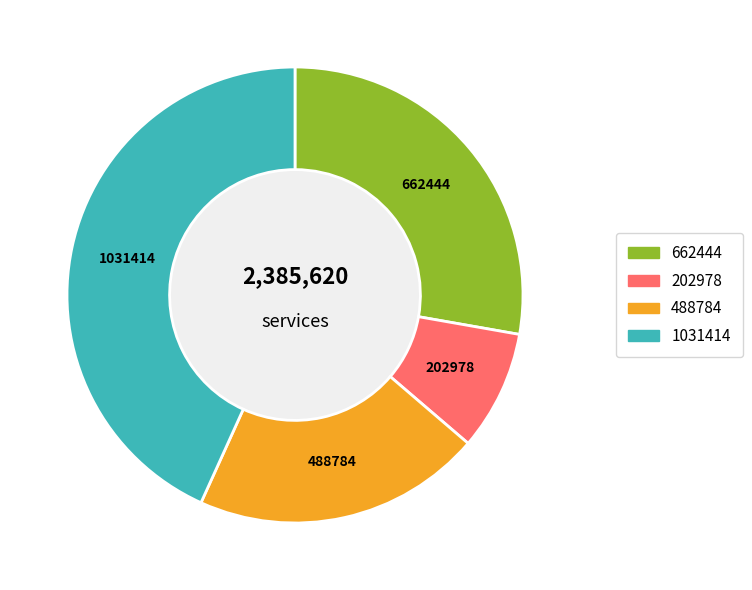

Does any single category account for the majority?

No